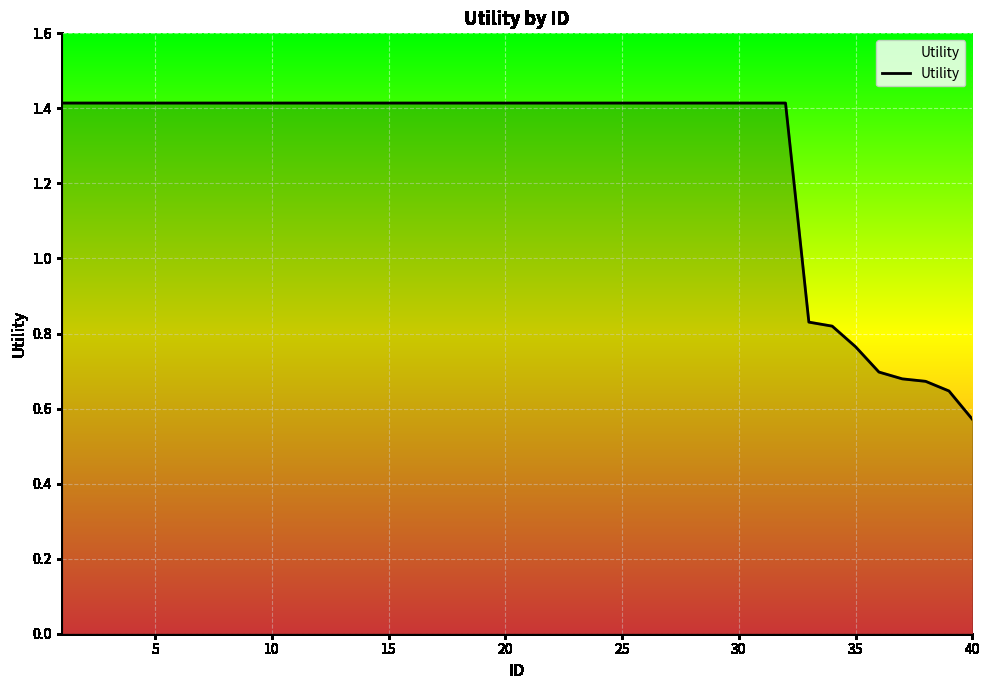

What is the maximum value shown in the chart?

1.4